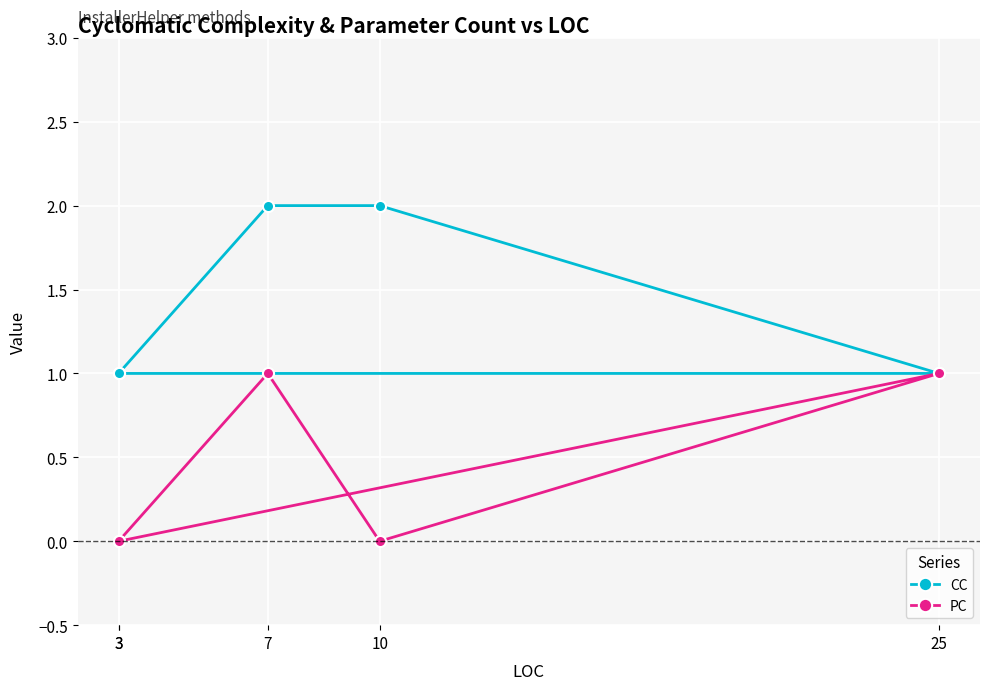

List the series in order of their peak value, highest first.

CC, PC